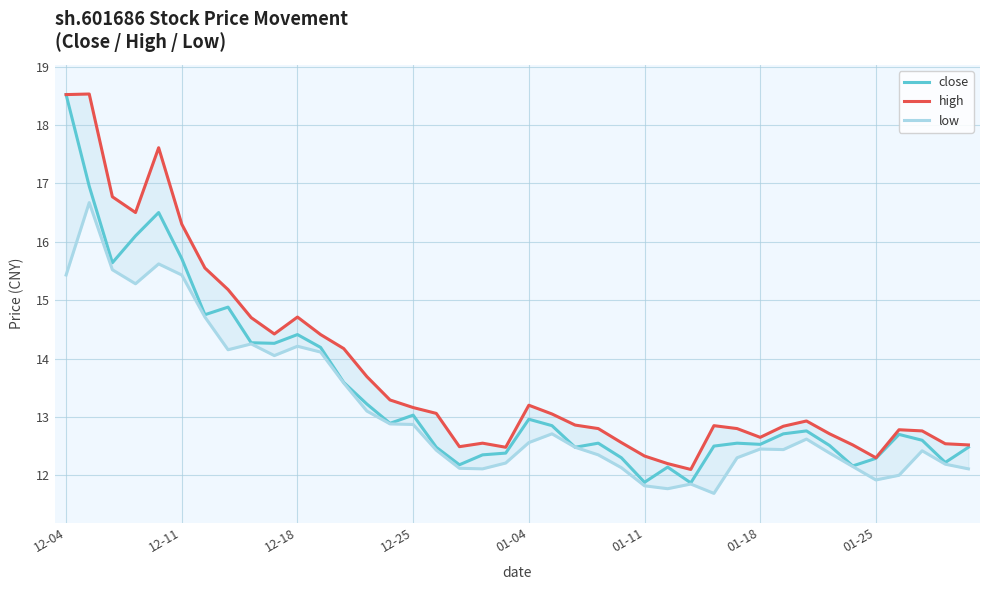

True or false: close has a value of 14.2 at 11.

True